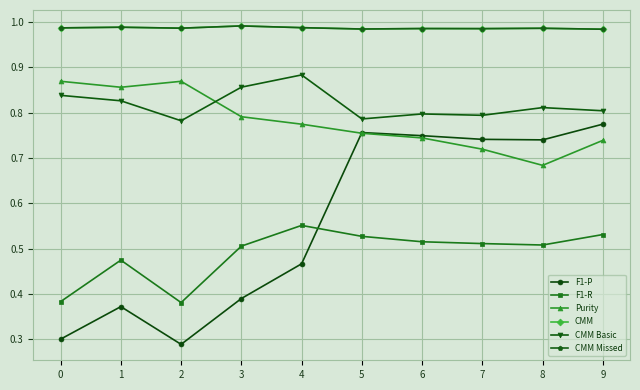

True or false: F1-R and CMM intersect in this chart.

False